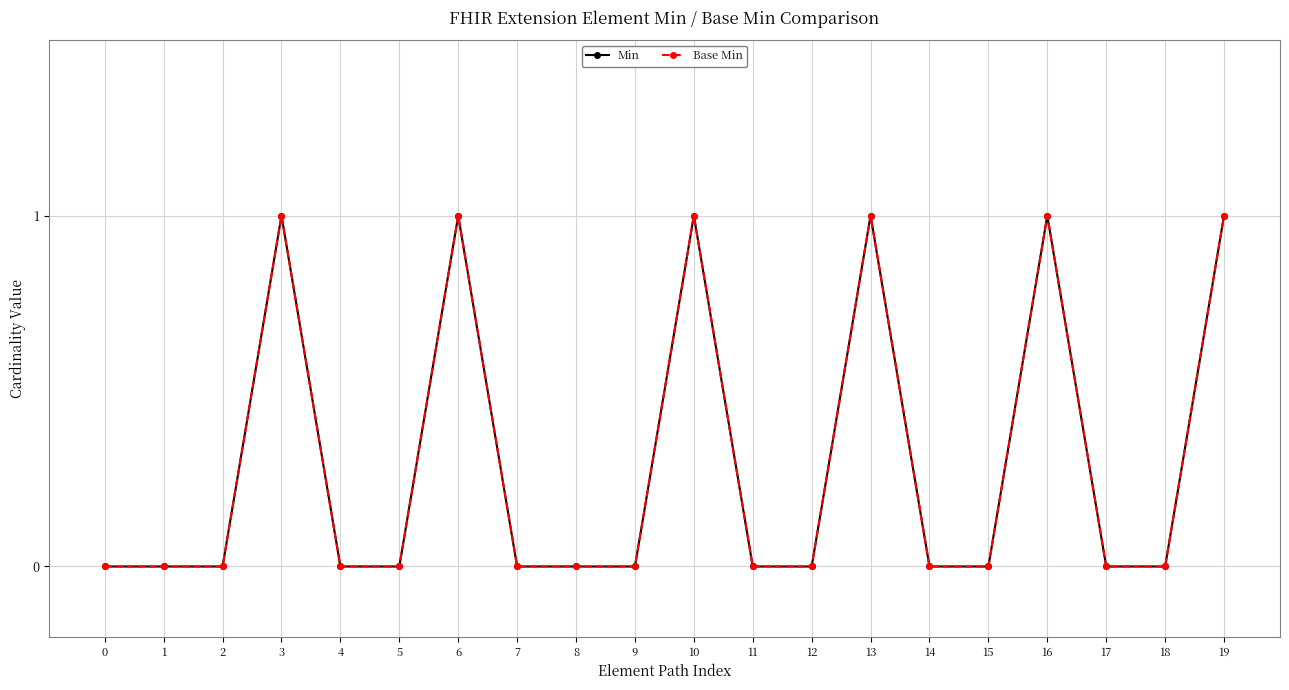

Is this an area chart (filled region under the line)?

No